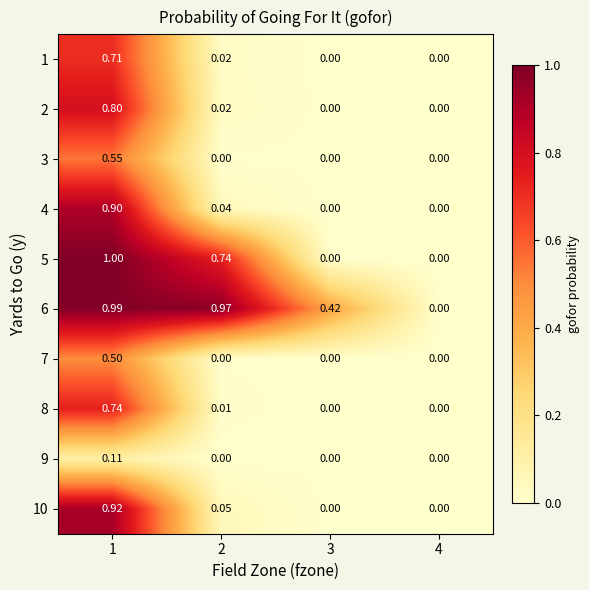

Is the value of 1 at 3 greater than the value of 9 at 1?

No